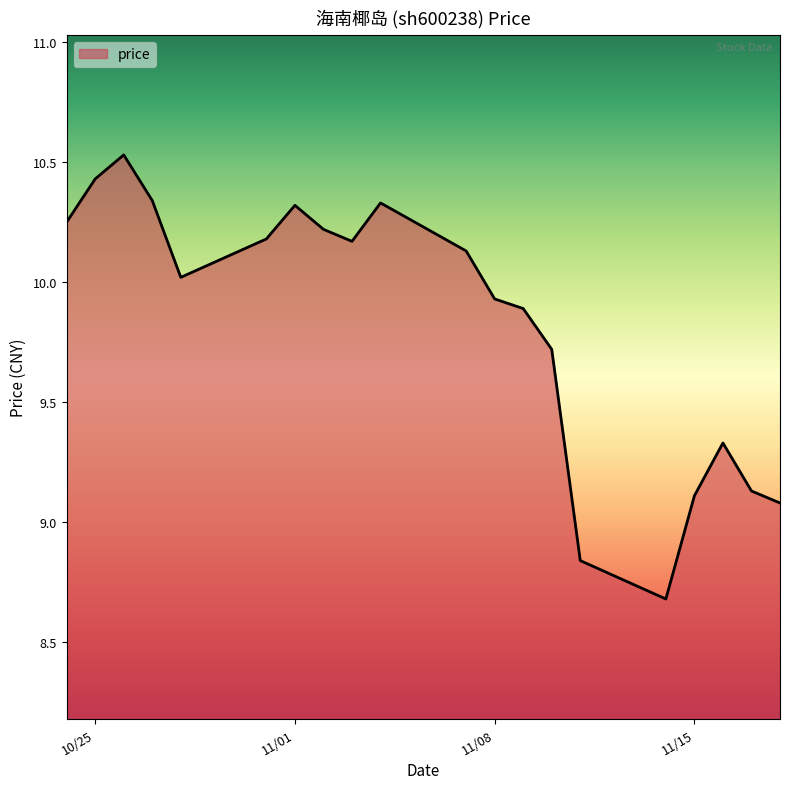

What is the minimum value shown in the chart?

8.7